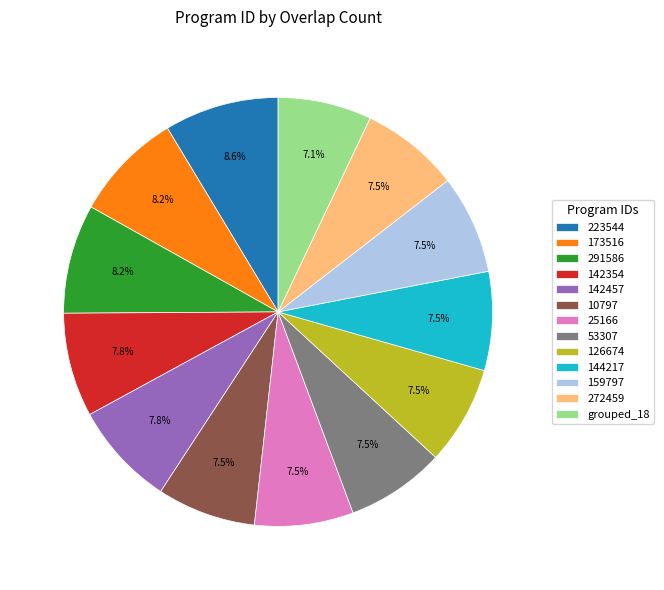

How many segments does this pie chart have?

13